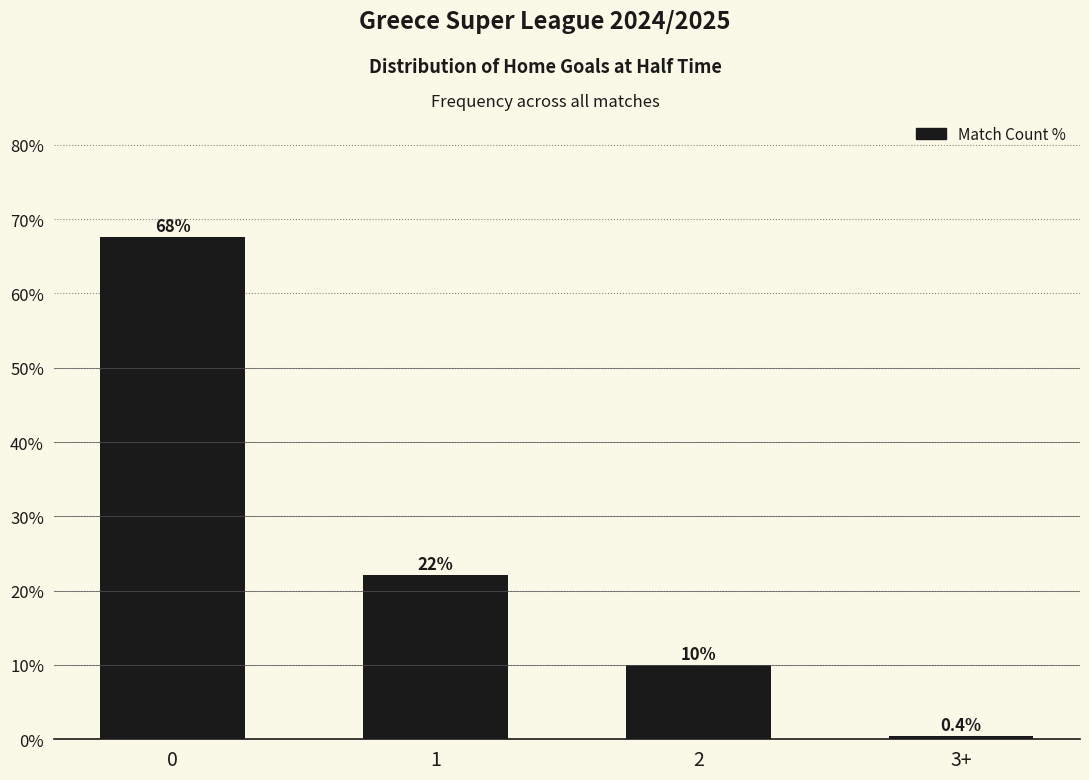

What position from the right is 2?

2